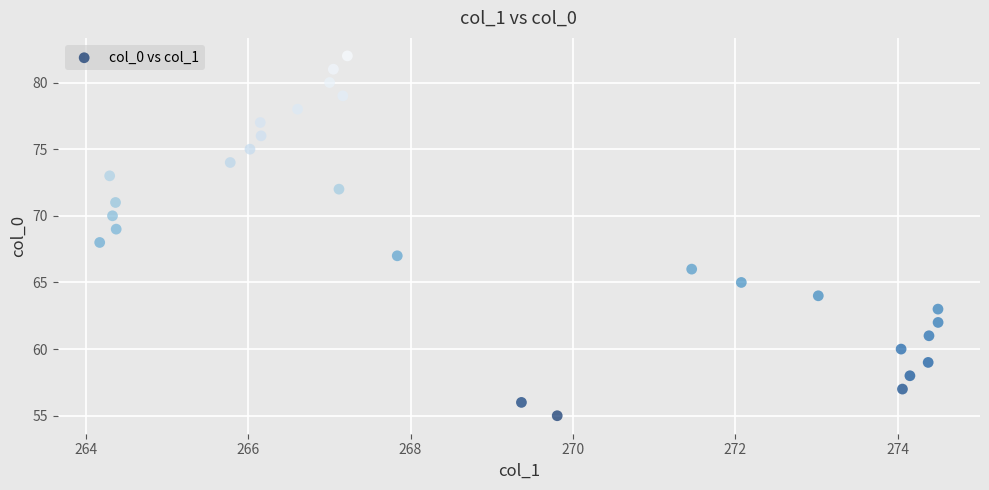

What is the range of Y values (max minus min)?

27